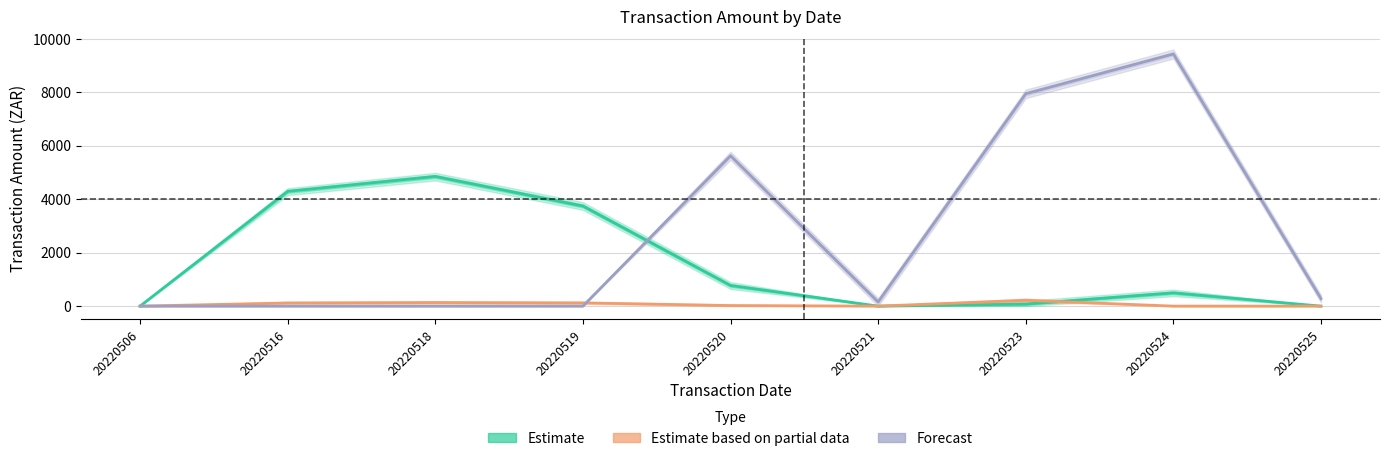

Reading left to right, what are all the values shown in this chart?

Estimate: 20220506=0.0	20220516=4293.5	20220518=4851.5	20220519=3745.7	20220520=773.5	20220521=0.0	20220523=75.0	20220524=496.4	20220525=0.0
Estimate based on partial data: 20220506=0.0	20220516=118.1	20220518=133.4	20220519=120.9	20220520=21.3	20220521=0.0	20220523=218.4	20220524=0.0	20220525=0.0
Forecast: 20220506=0.0	20220516=0.0	20220518=0.0	20220519=0.0	20220520=5625.0	20220521=154.7	20220523=7943.8	20220524=9432.0	20220525=280.0